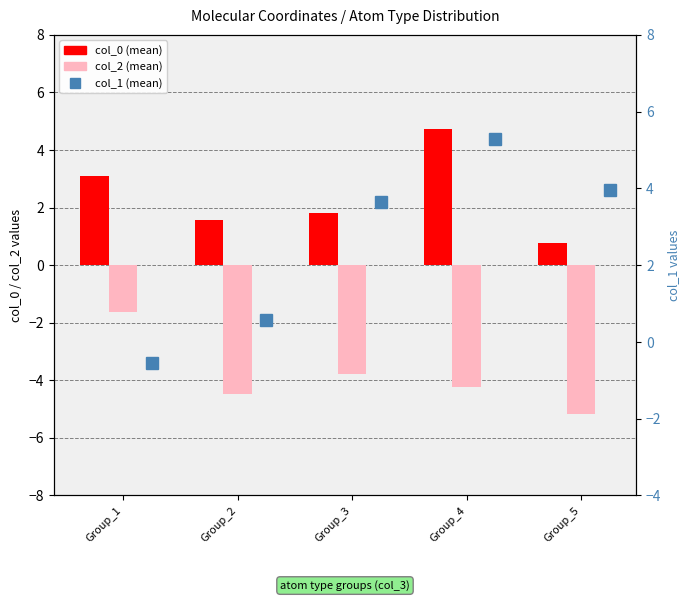

What is the maximum value shown in the chart?

5.3